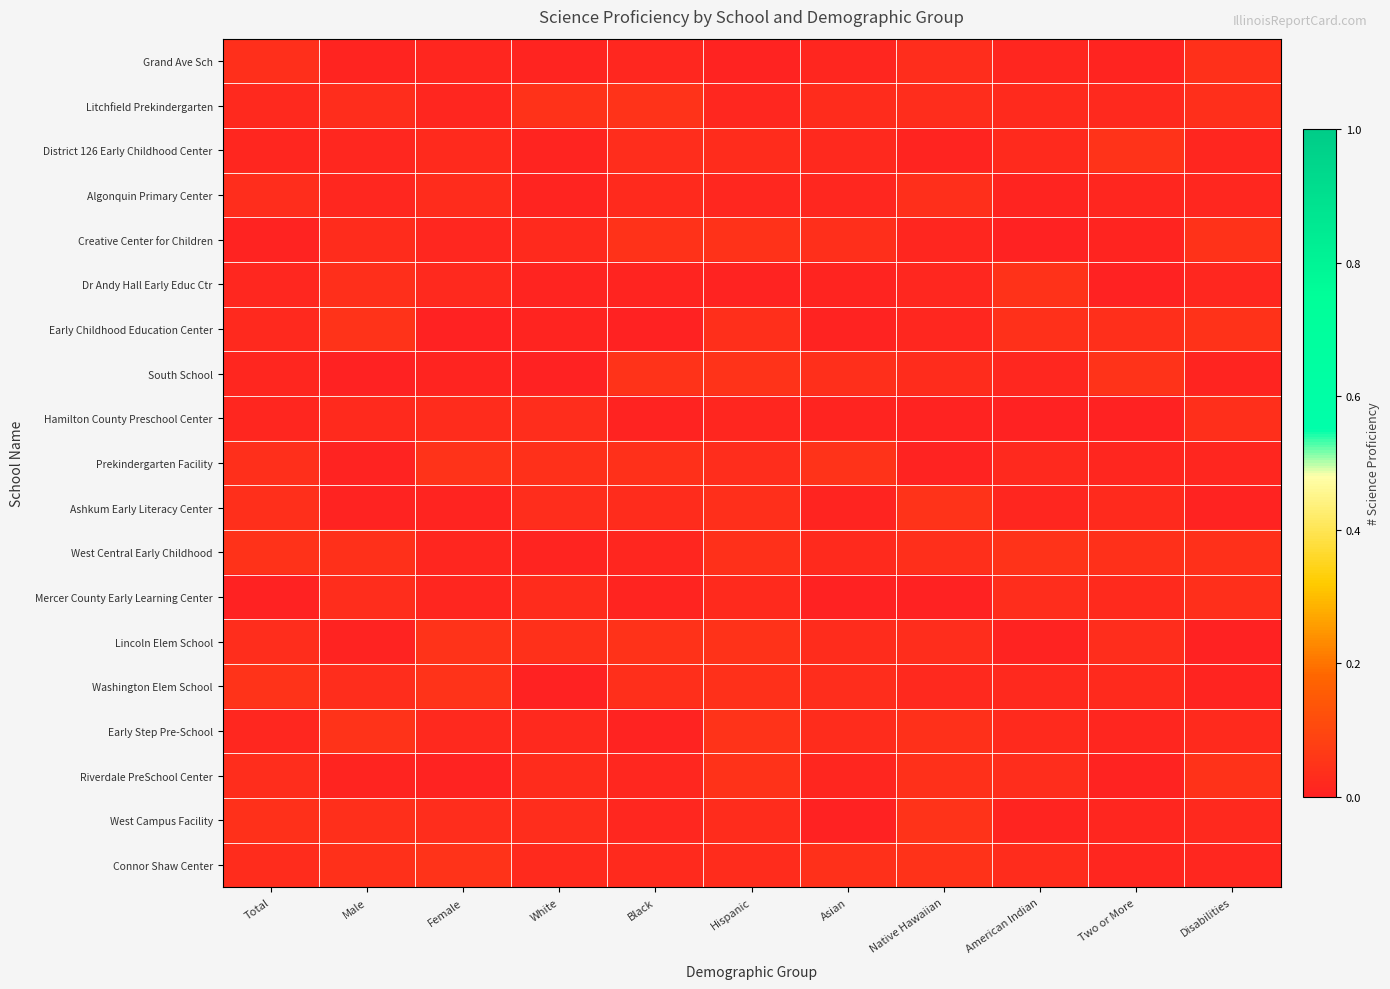

How many distinct data groups are displayed?

19